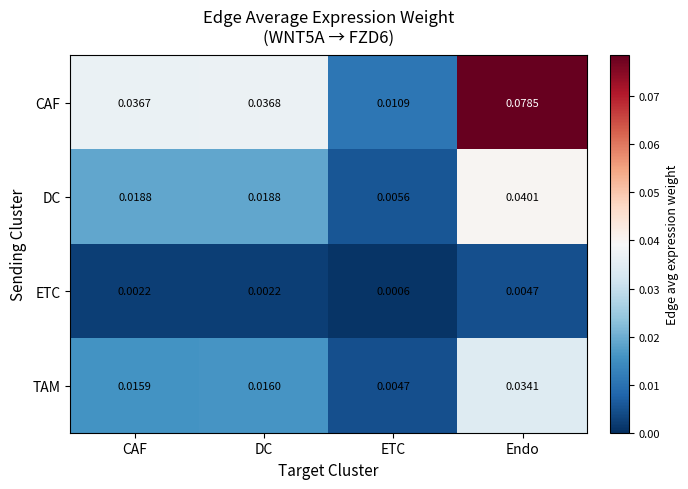

At how many categories does at least one series exceed 0?

4